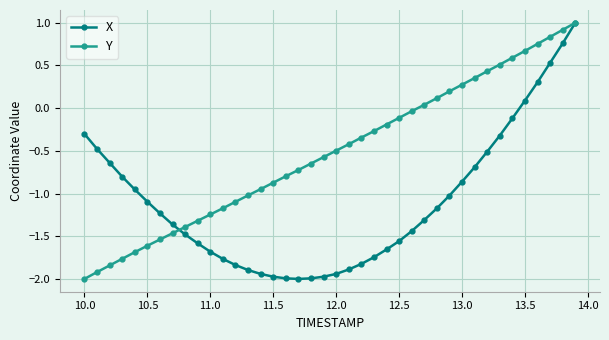

Rank the series by their average value, from lowest to highest.

X, Y